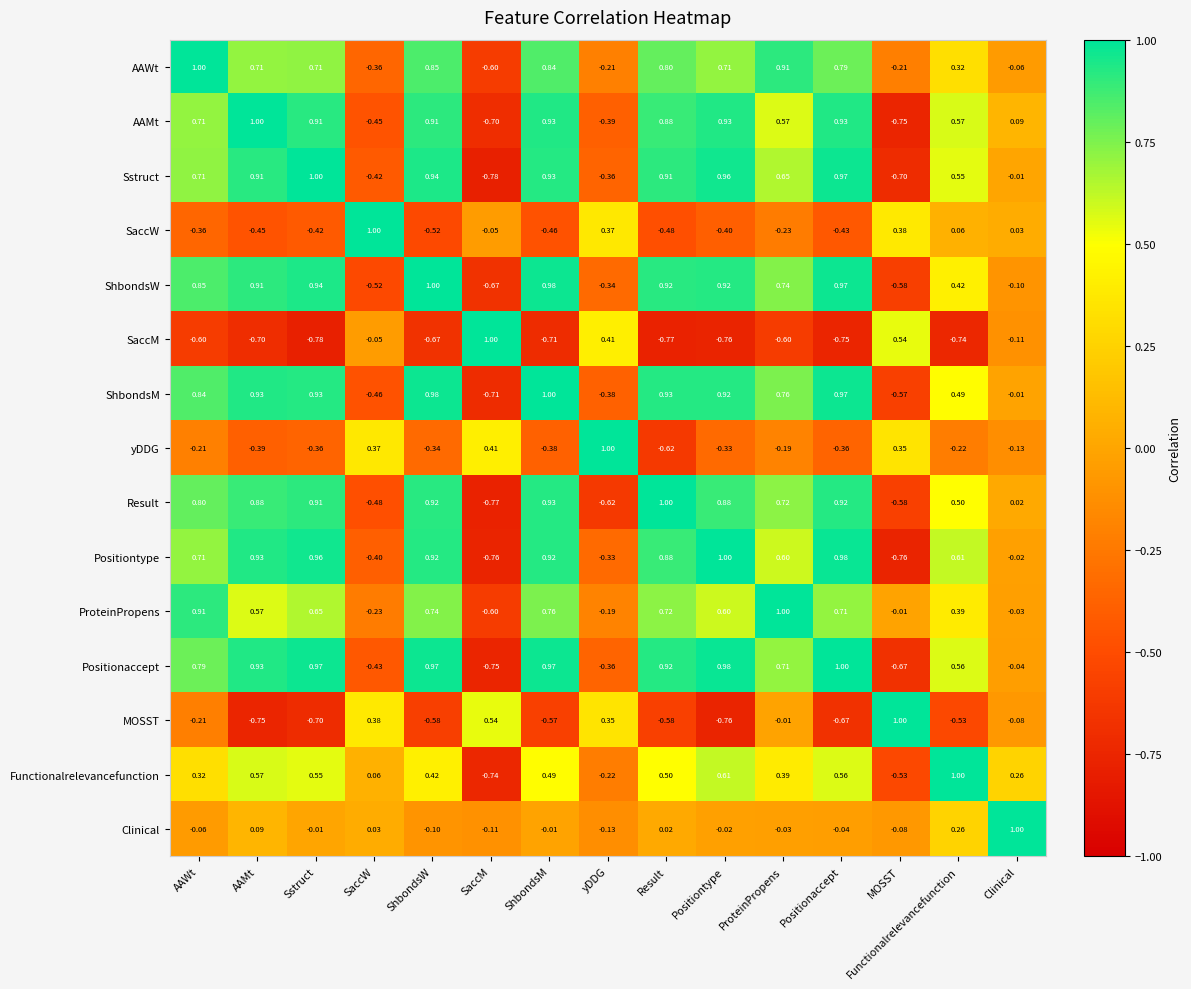

How many series are shown in this chart?

15